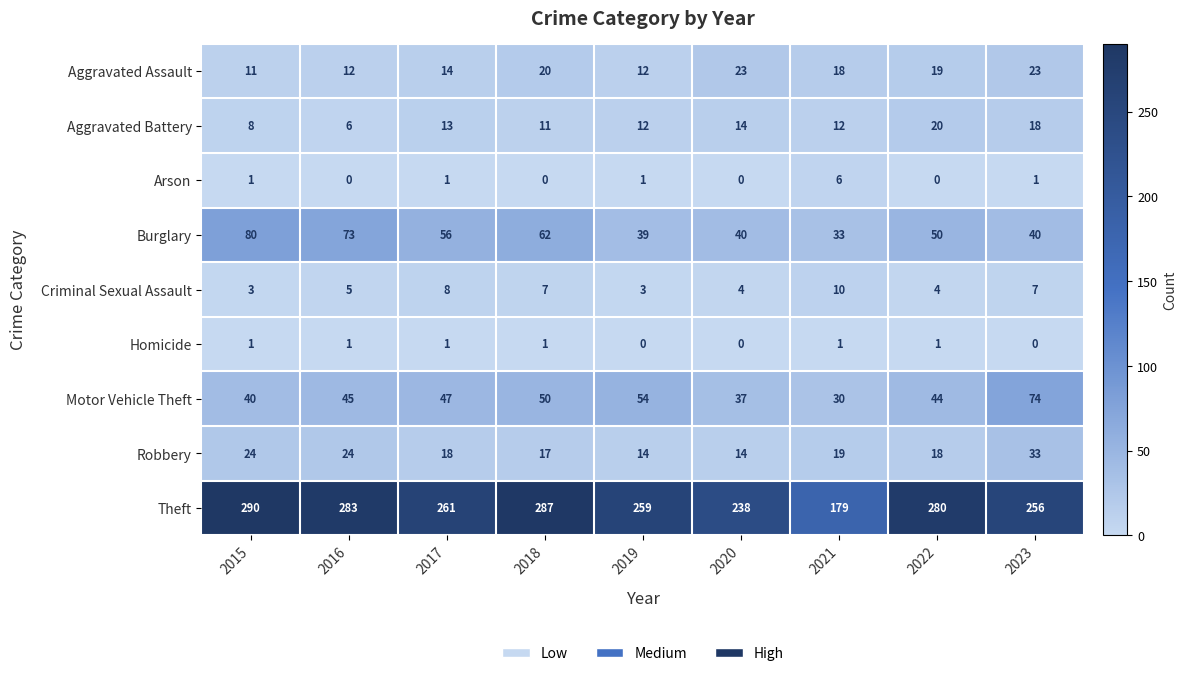

Which series has the largest range (max minus min)?

Theft